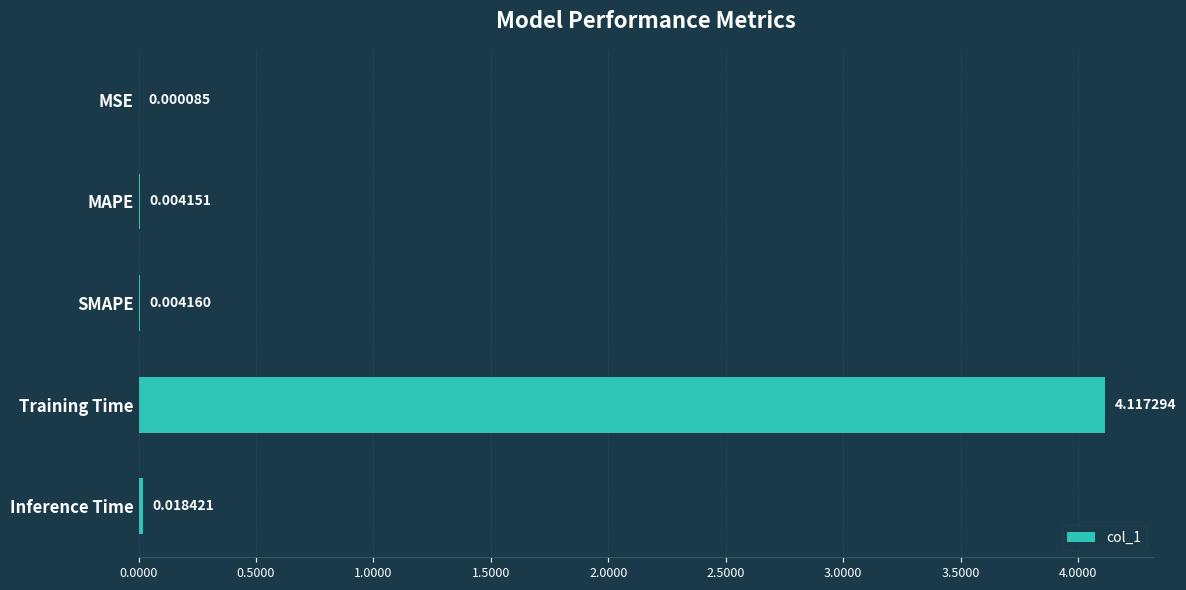

Are the bars horizontal?

Yes